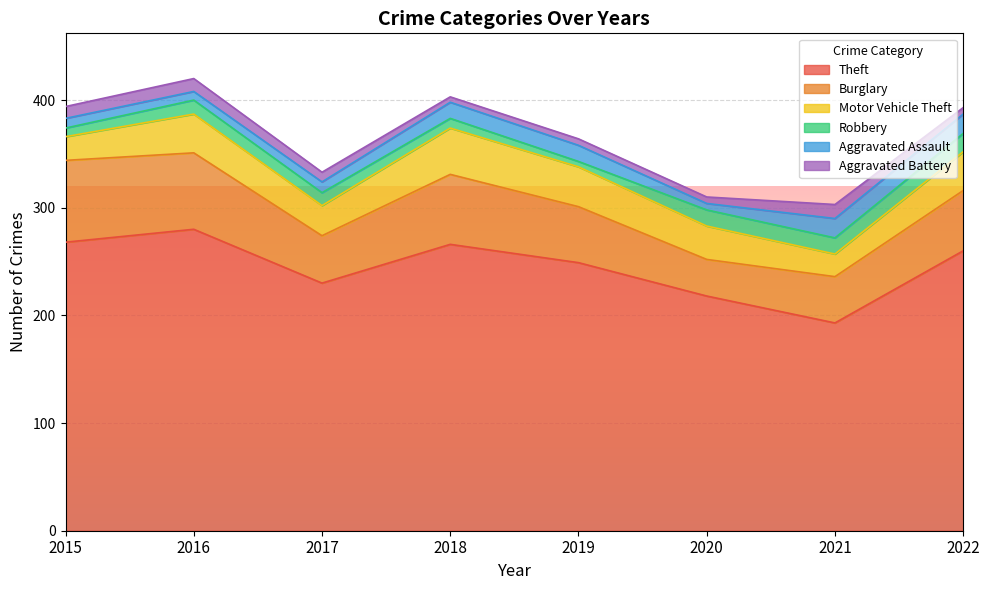

What is the average value of the Theft series?

246